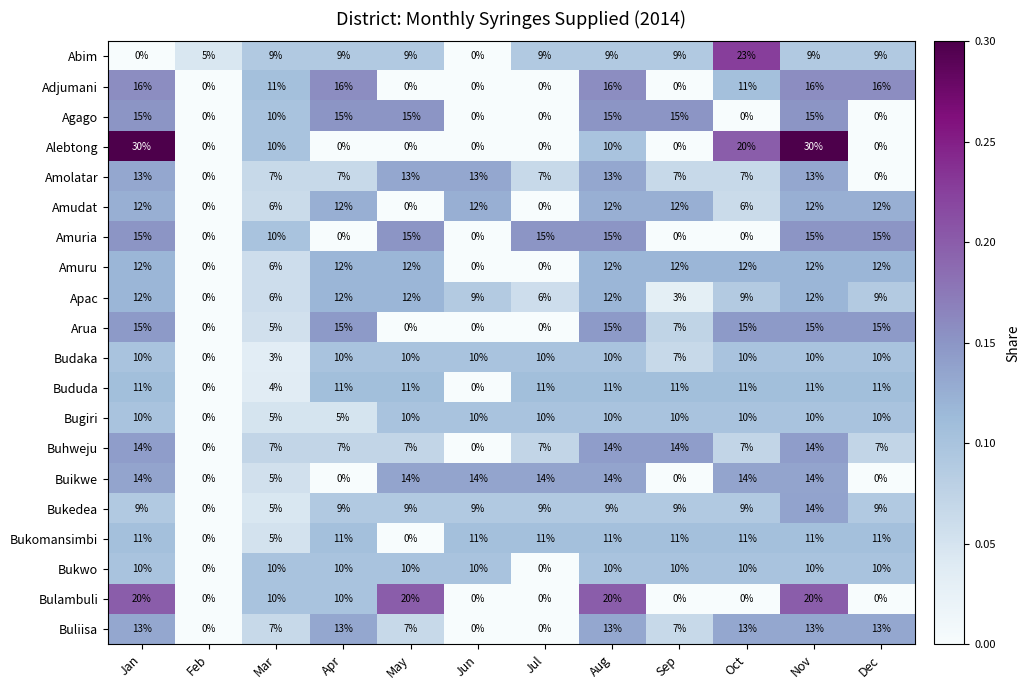

True or false: Agago has a value of 15 at Jan.

True